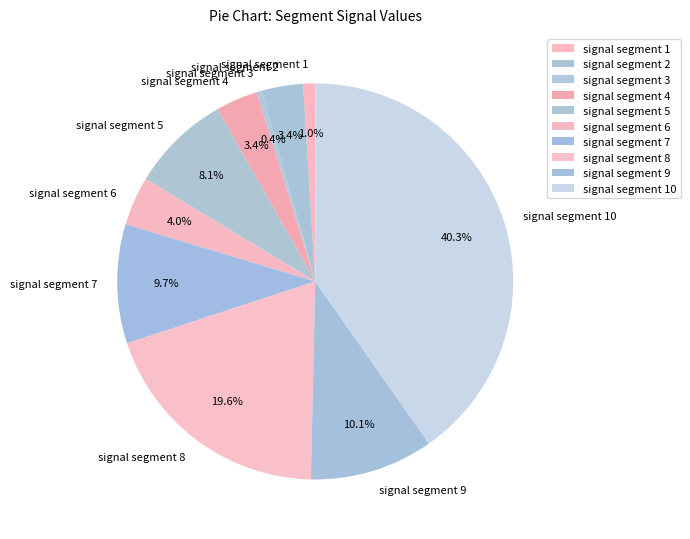

To the nearest percent, what percentage of the pie is signal segment 1?

1%